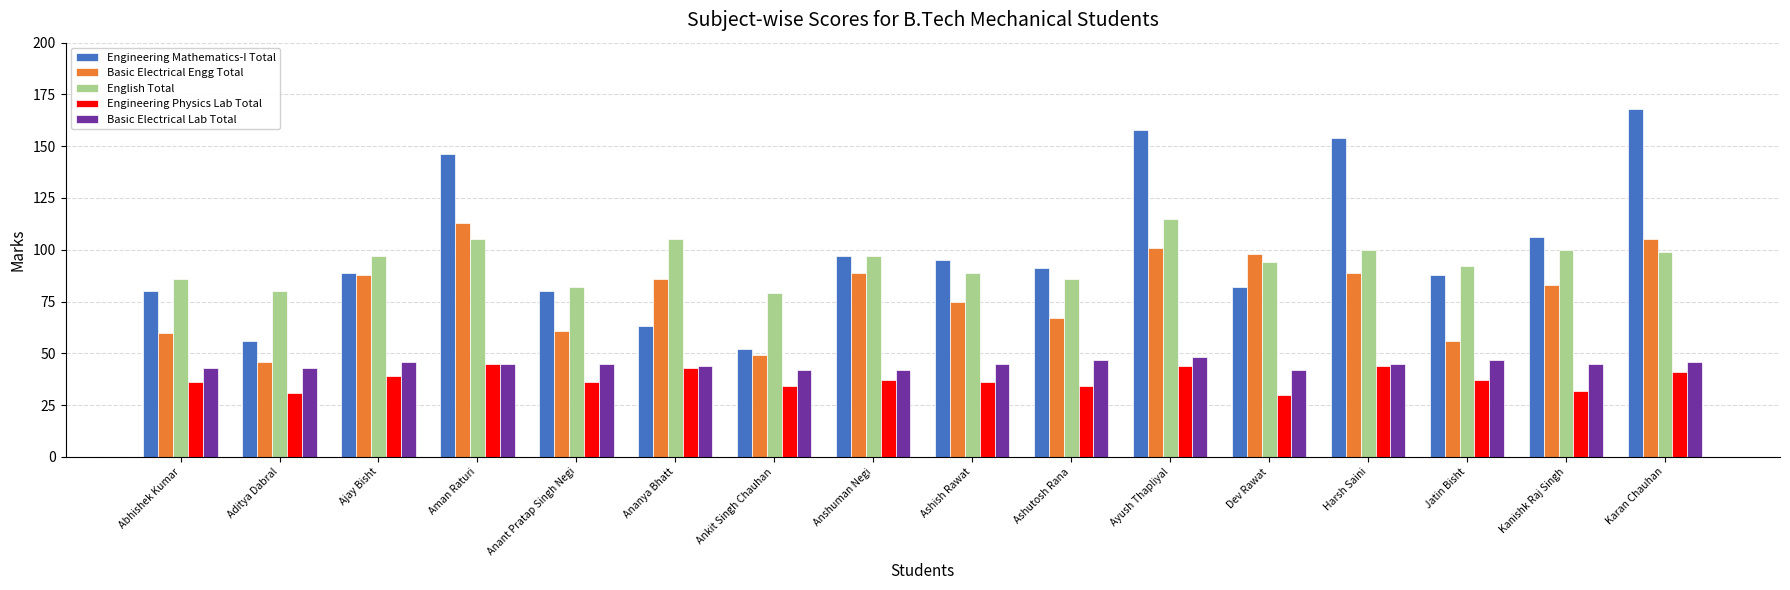

Reading right to left, list all the values displayed in this chart.

Engineering Mathematics-I Total: 168	106	88	154	82	158	91	95	97	52	63	80	146	89	56	80
Basic Electrical Engg Total: 105	83	56	89	98	101	67	75	89	49	86	61	113	88	46	60
English Total: 99	100	92	100	94	115	86	89	97	79	105	82	105	97	80	86
Engineering Physics Lab Total: 41	32	37	44	30	44	34	36	37	34	43	36	45	39	31	36
Basic Electrical Lab Total: 46	45	47	45	42	48	47	45	42	42	44	45	45	46	43	43